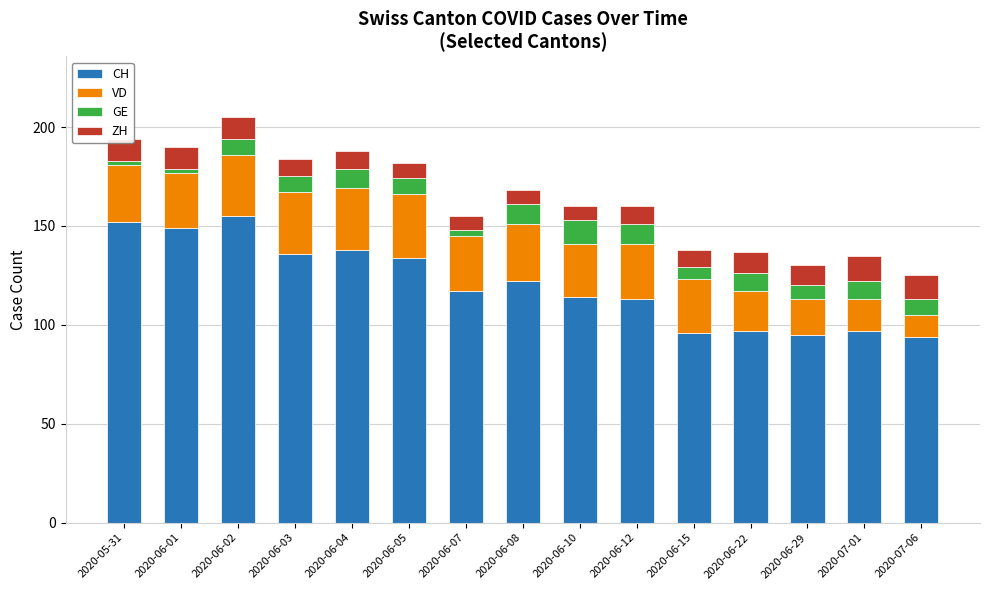

What is the highest value of the CH series?

155